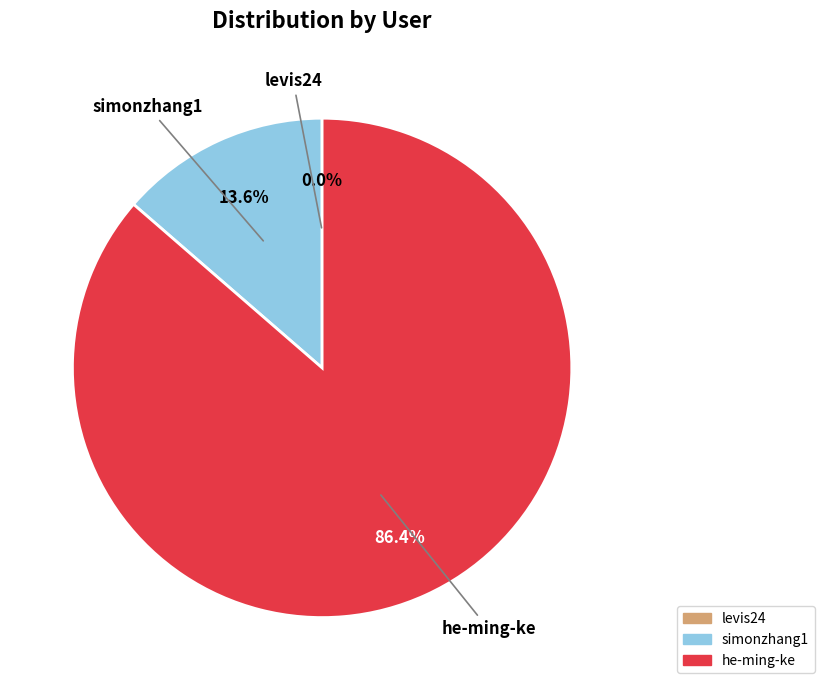

To the nearest percent, what is the difference between the largest and smallest slice percentages?

86%